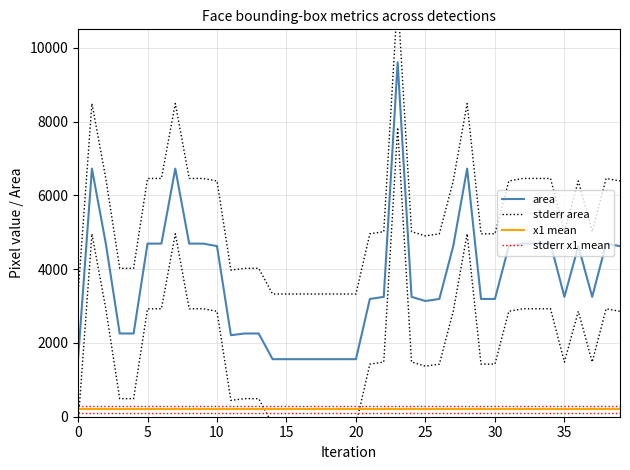

What is the value of the area point at the 23rd from the left?

3249